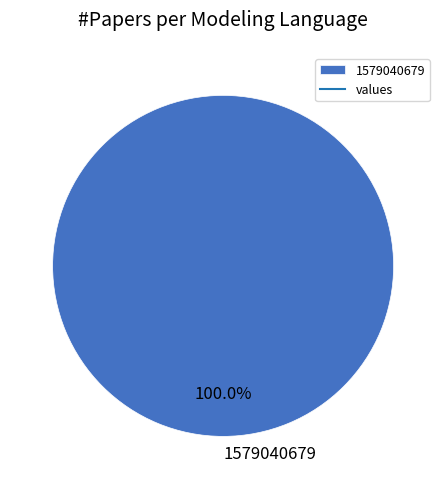

How many slices are in this pie chart?

1